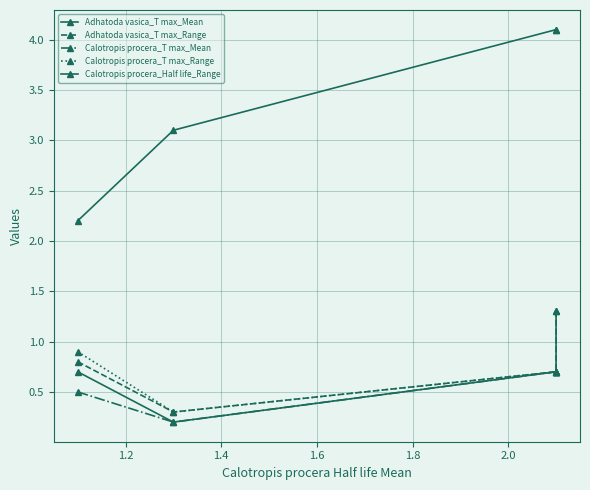

True or false: Calotropis procera_T max_Mean and Adhatoda vasica_T max_Mean intersect in this chart.

False